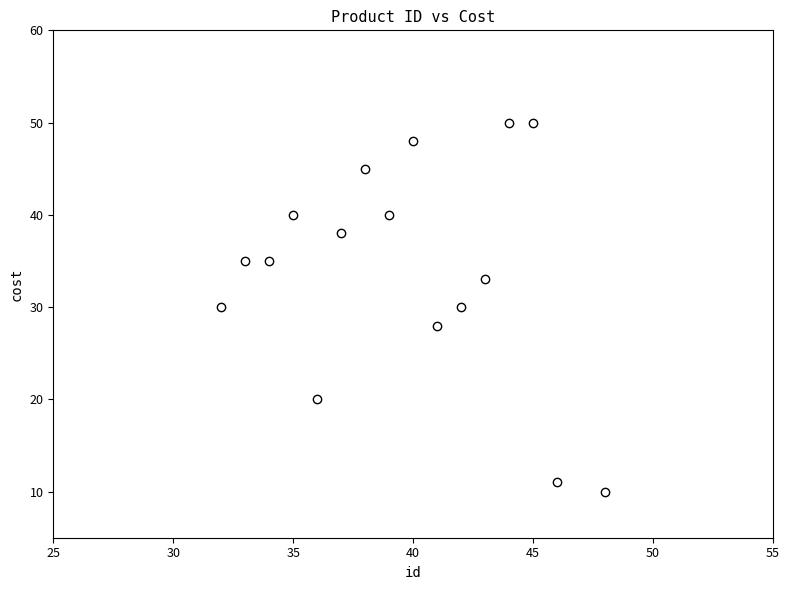

What is the range of Y values (max minus min)?

40